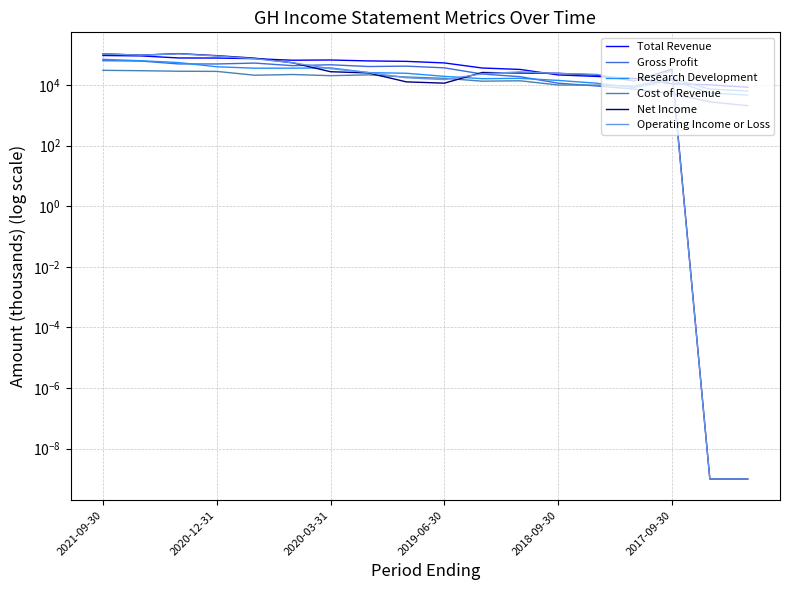

Is this an area chart (filled region under the line)?

No